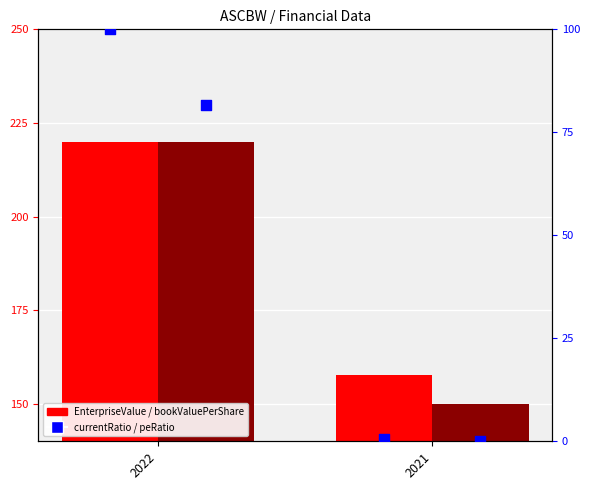

Which series has the largest total across all categories?

EnterpriseValue